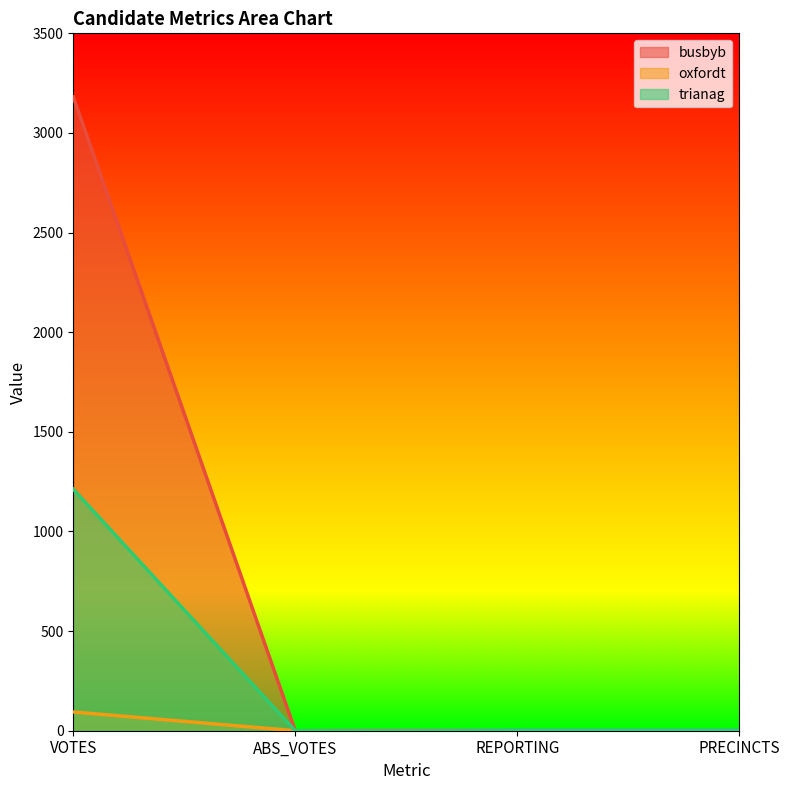

At which label does oxfordt first exceed 5?

VOTES